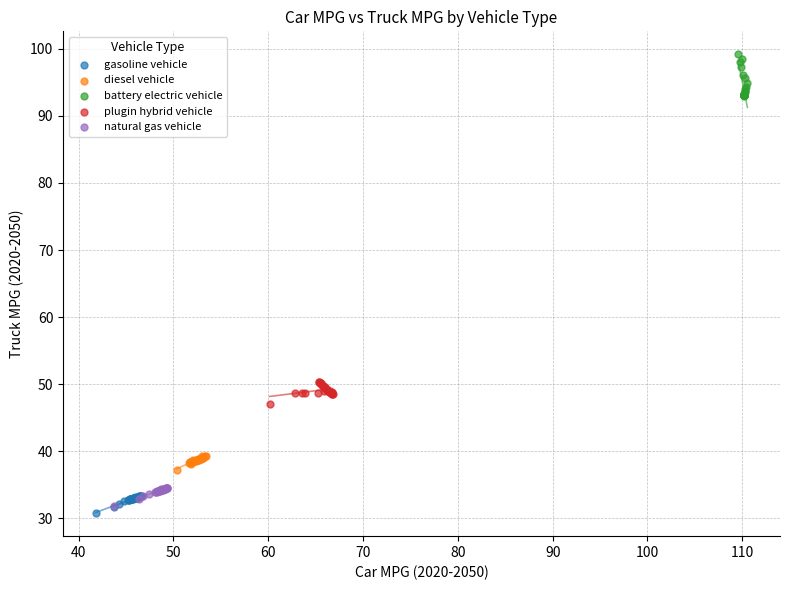

Which series reaches the minimum Y coordinate?

gasoline vehicle